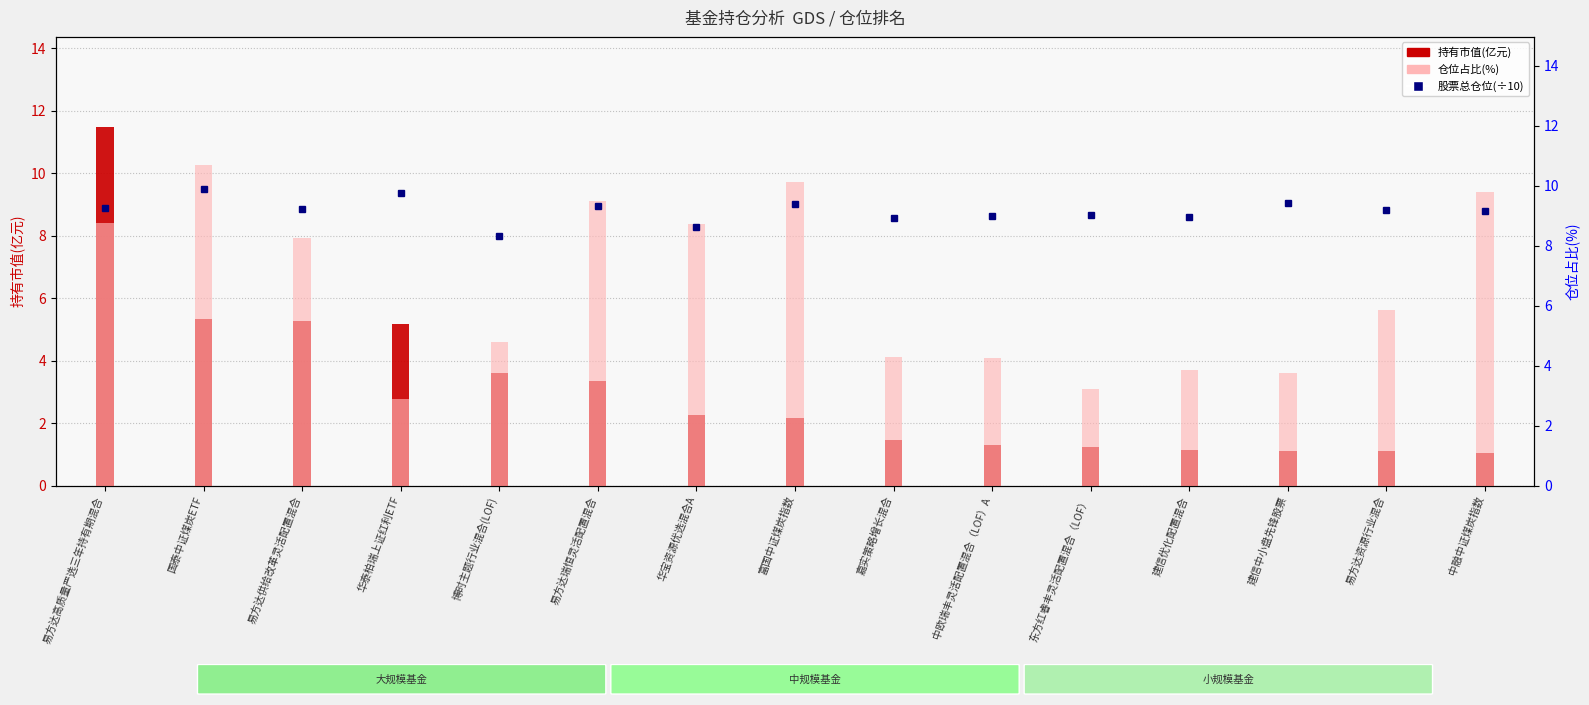

How many bars are there in each group?

2